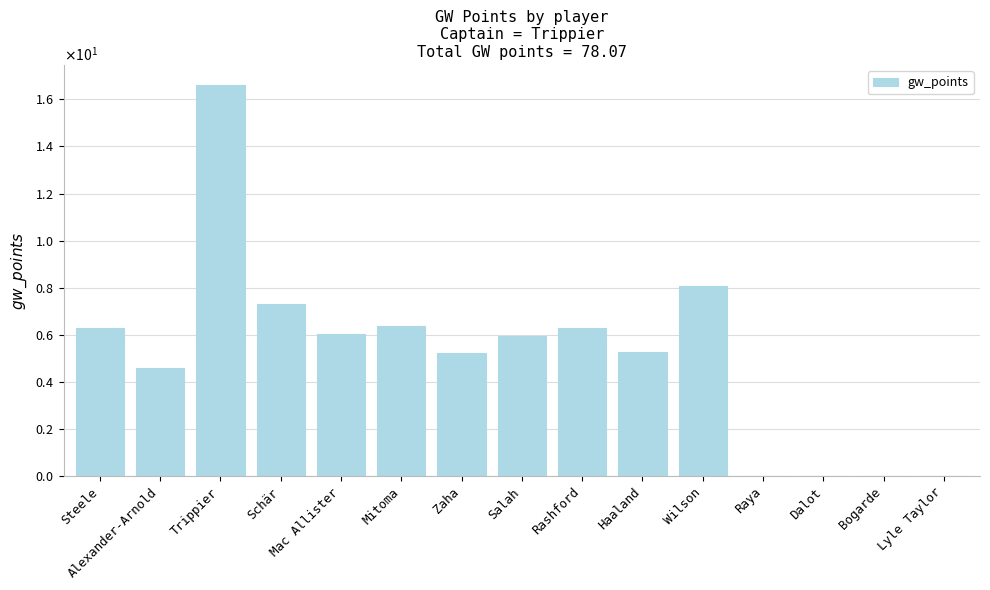

At which label is the value closest to 8?

Wilson